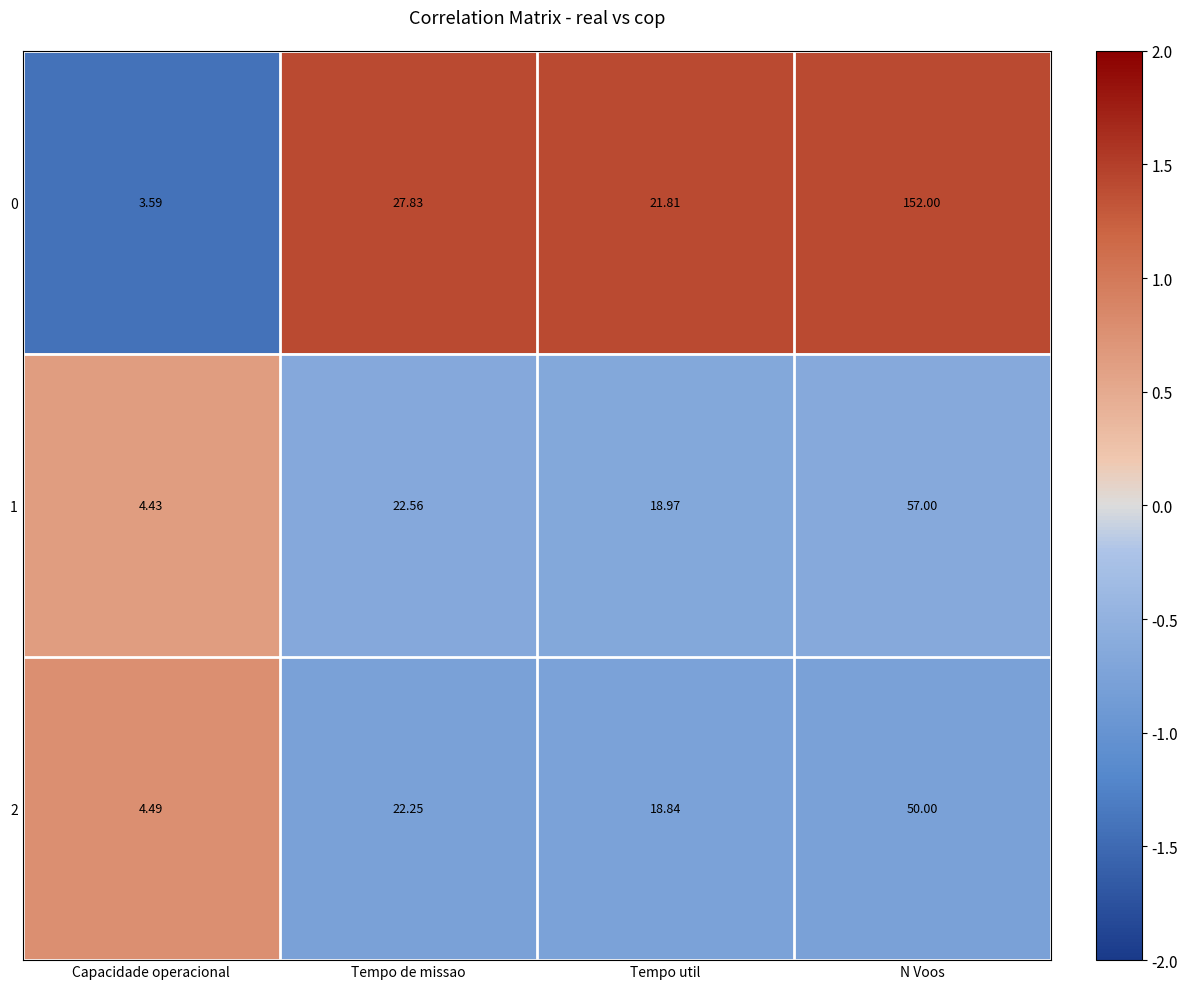

At which label does 0 first exceed 27?

Tempo de missao